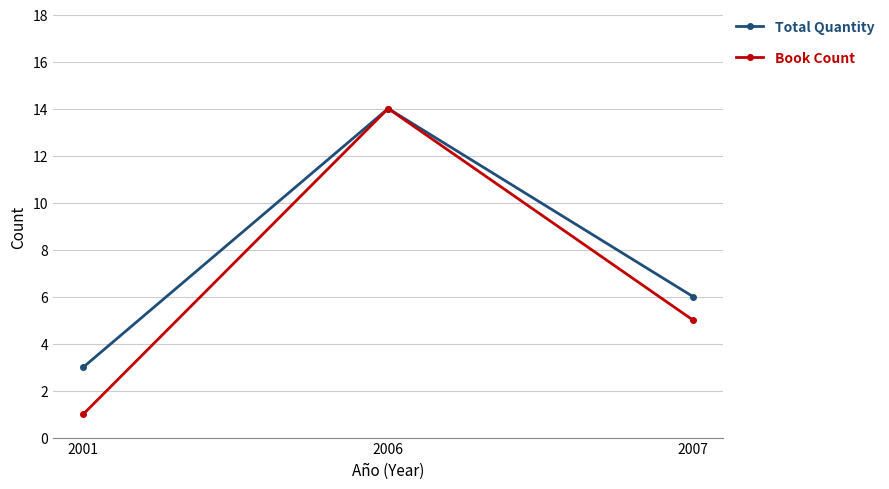

How many data points in Book Count are less than 5?

1